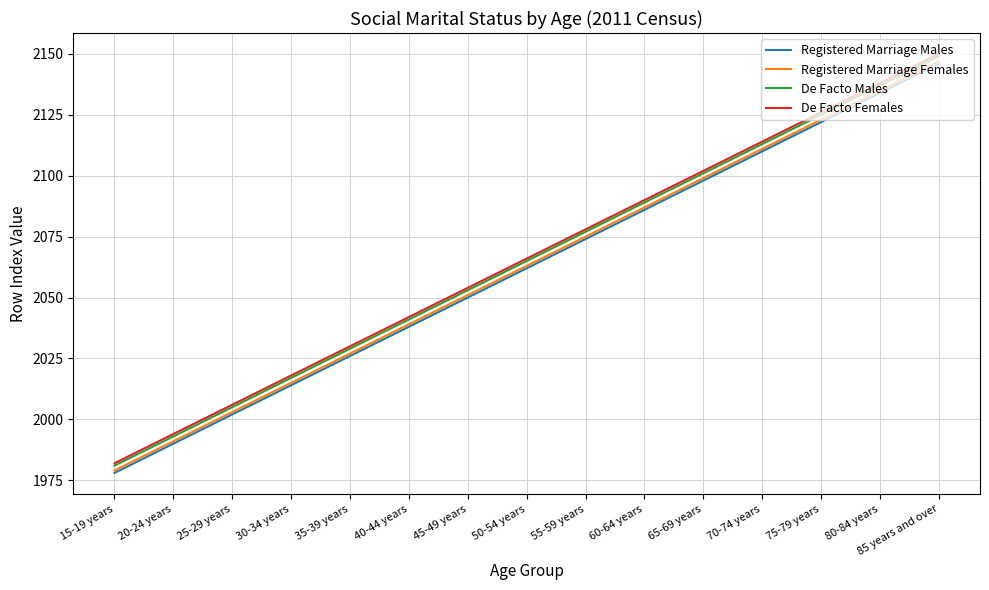

The value of De Facto Females at 50-54 years is 2066. True or false?

True